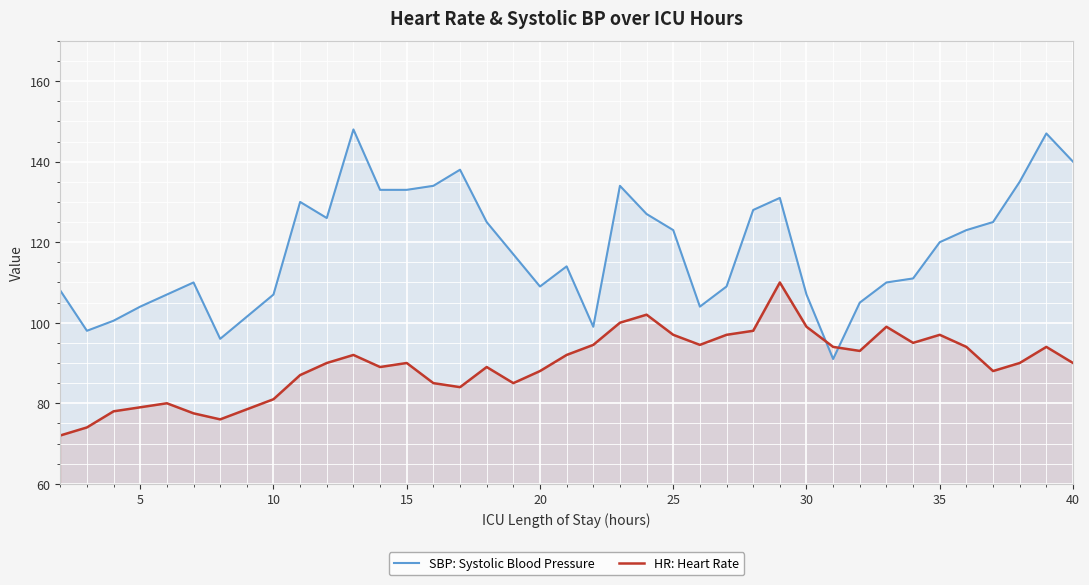

Which series has the widest spread of values?

SBP: Systolic Blood Pressure